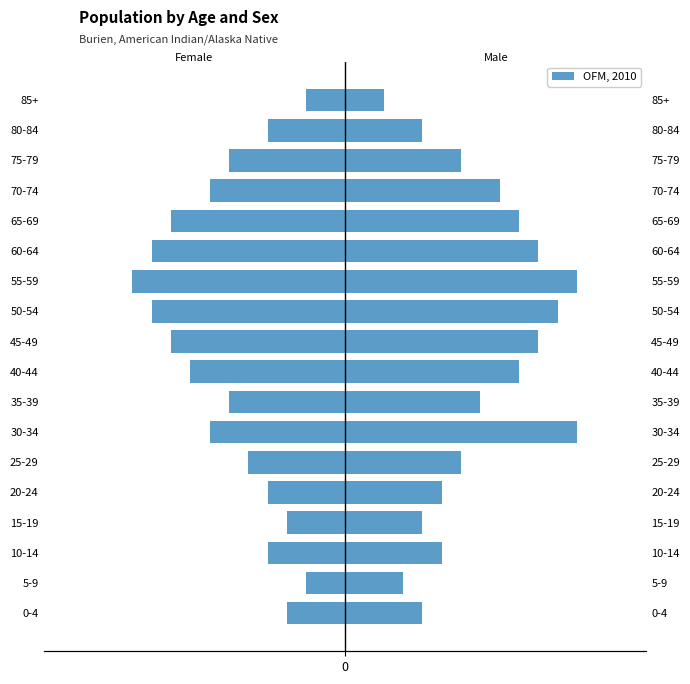

What is the sum of all values?

-110